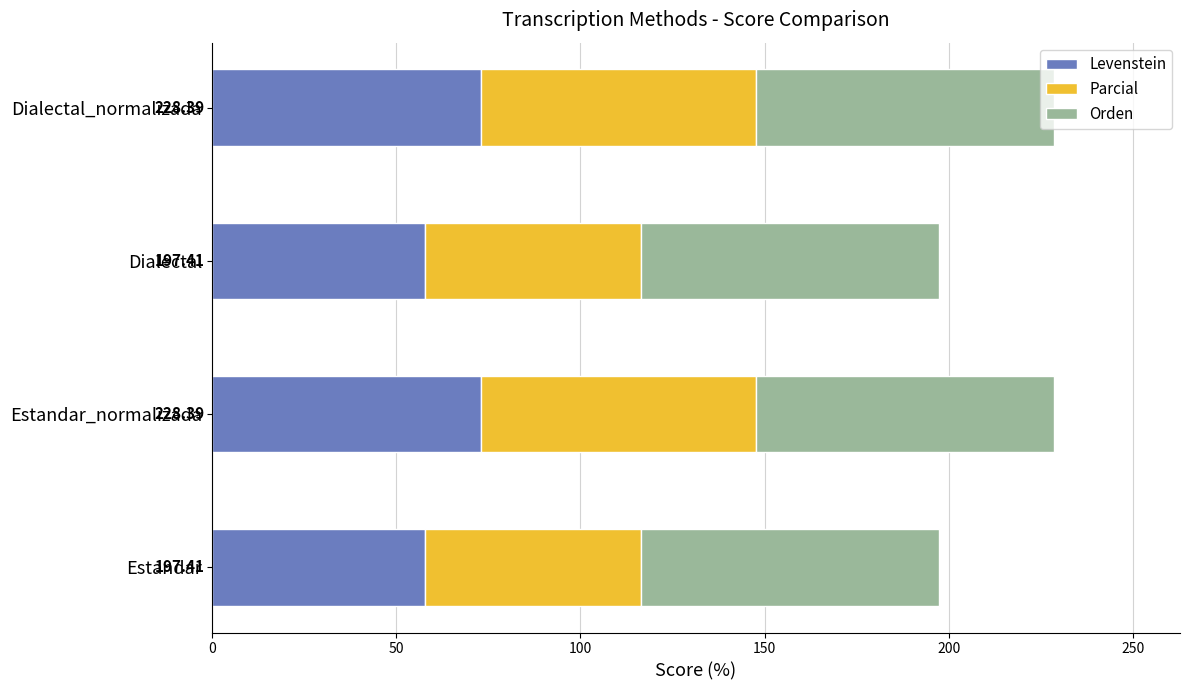

What is the sum of all Levenstein values?

261.8